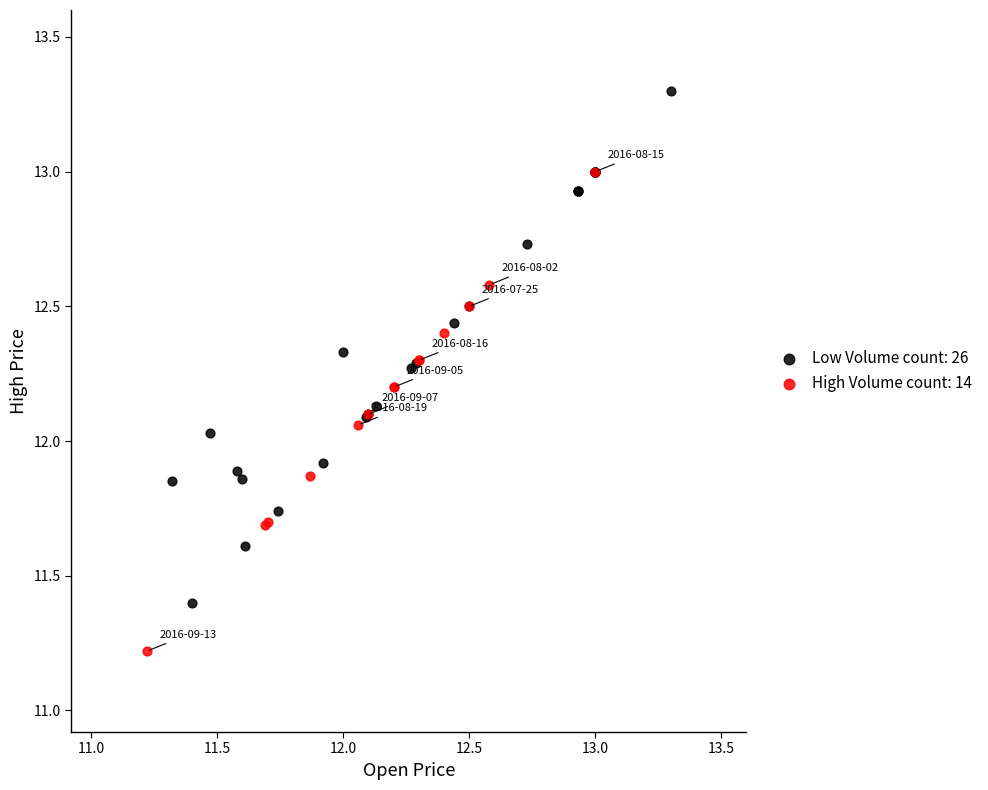

Which series reaches the minimum Y coordinate?

High Volume count: 14